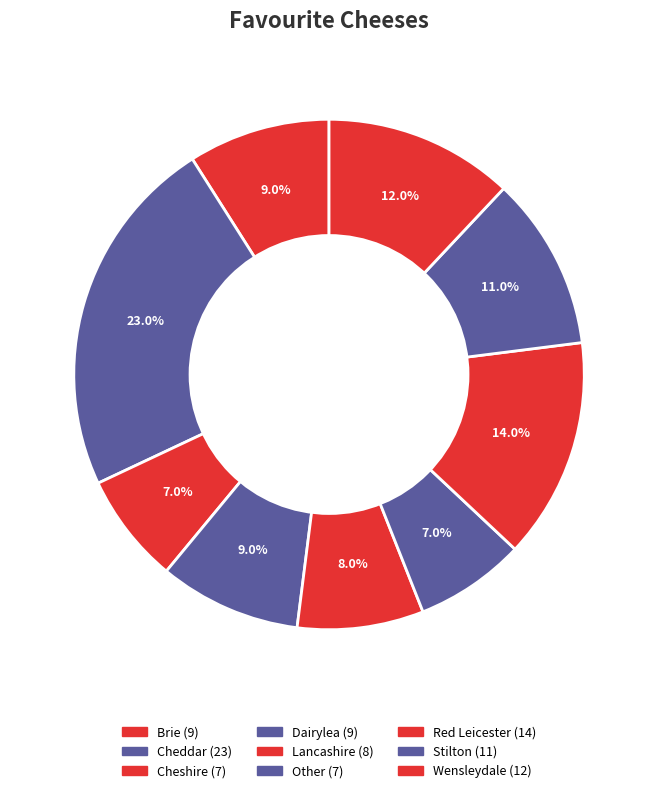

What is the largest slice in the pie chart?

Cheddar